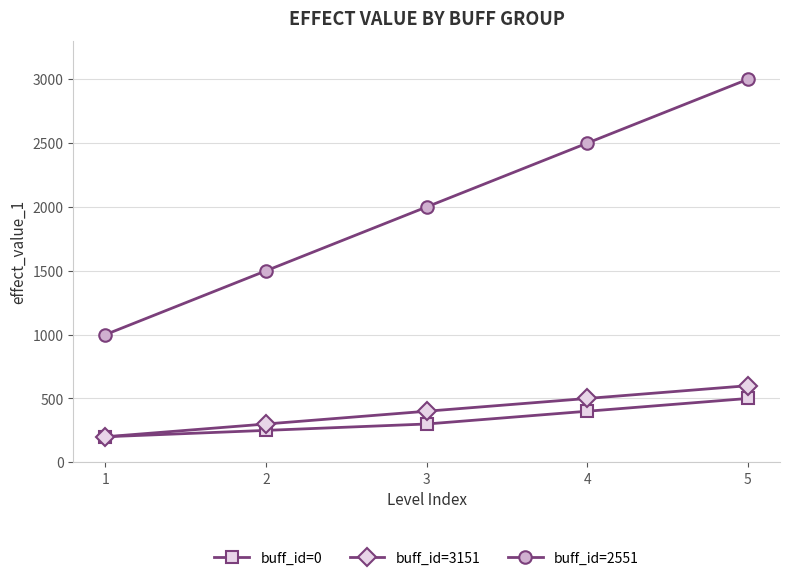

Rank the categories by buff_id=3151 value from lowest to highest.

1, 2, 3, 4, 5